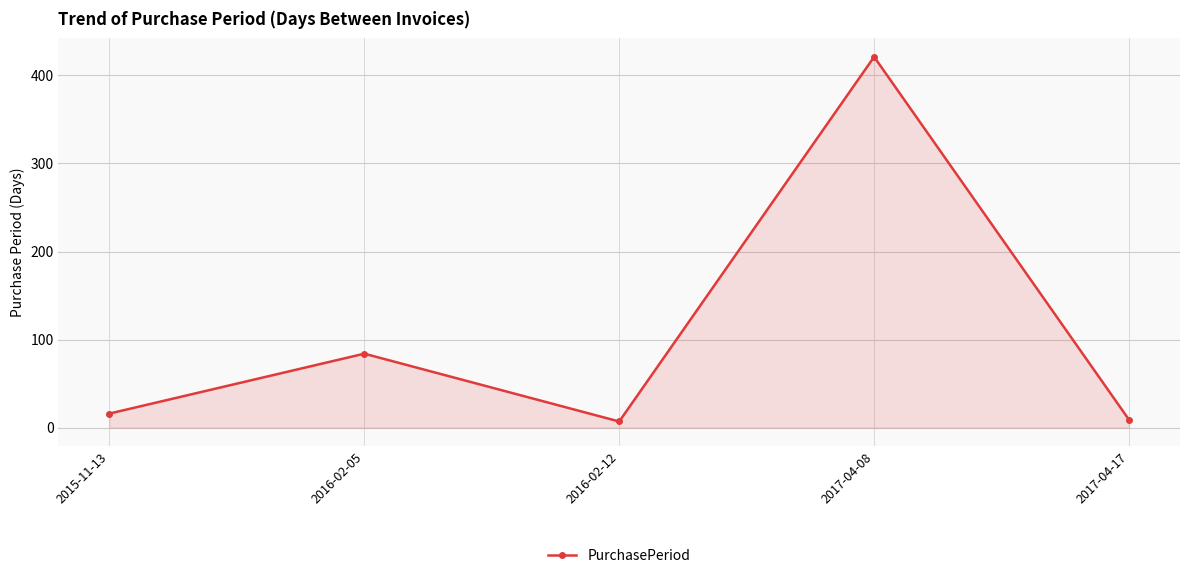

Reading left to right, list all the values displayed in this chart.

2015-11-13=16	2016-02-05=84	2016-02-12=7	2017-04-08=421	2017-04-17=9